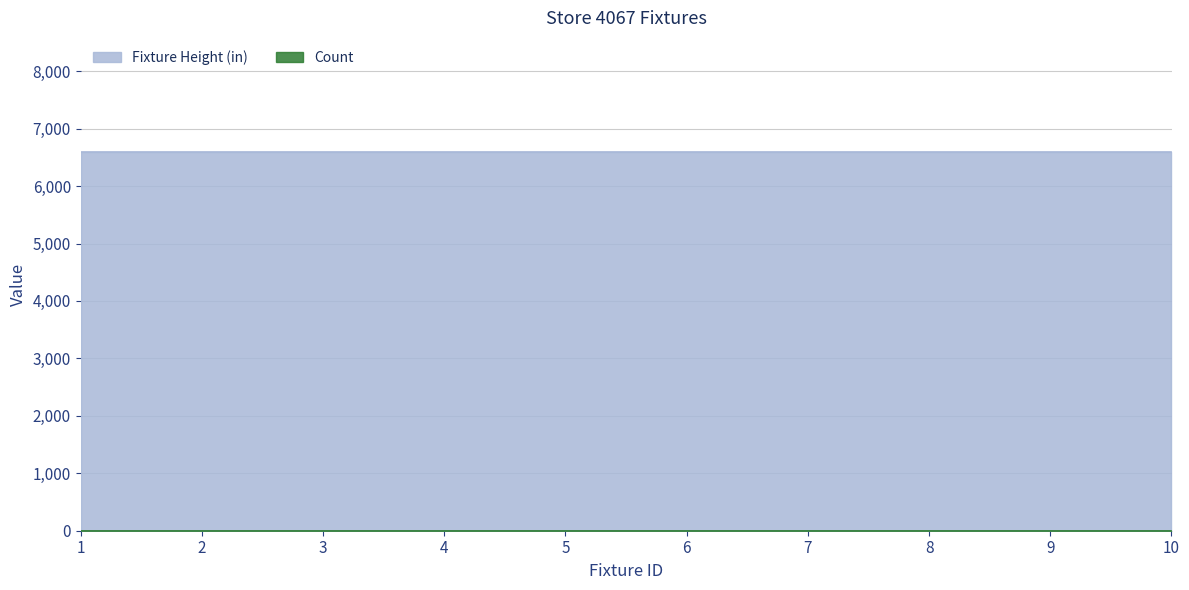

What is the highest value of the Fixture Height (in) series?

6600